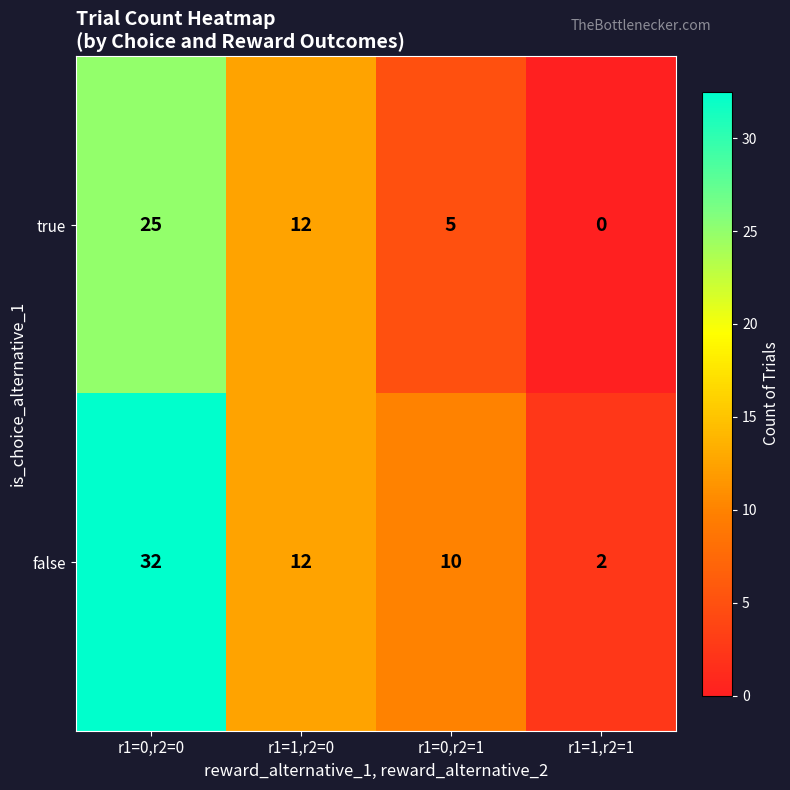

Rank the series by their average value, from highest to lowest.

false, true